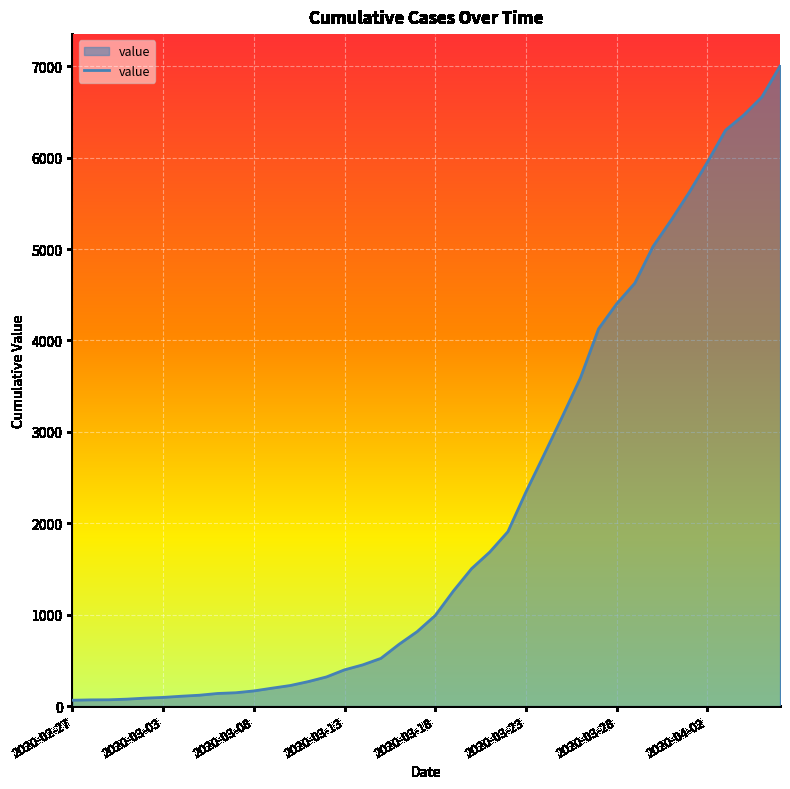

What is the difference between the maximum and minimum values?

6938